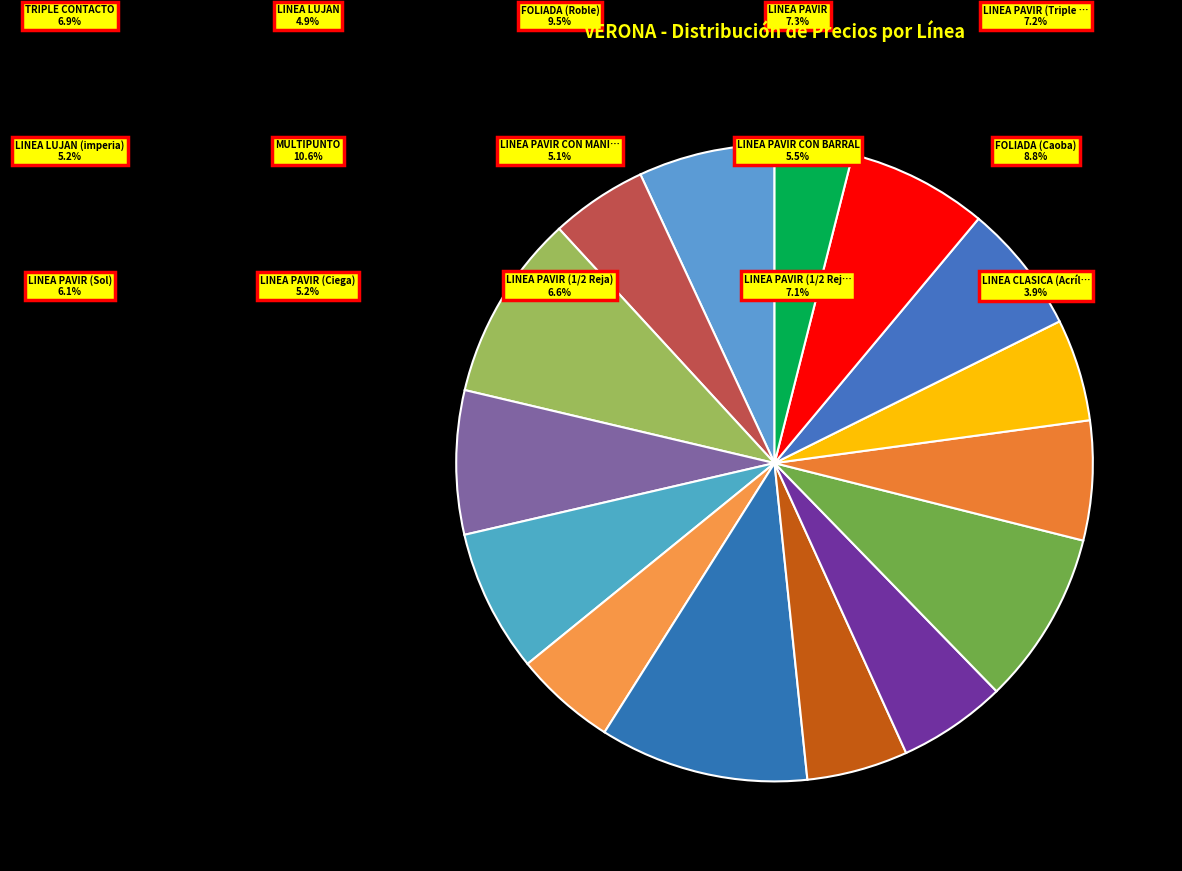

What percentage is the LINEA PAVIR slice, to the nearest percent?

7%